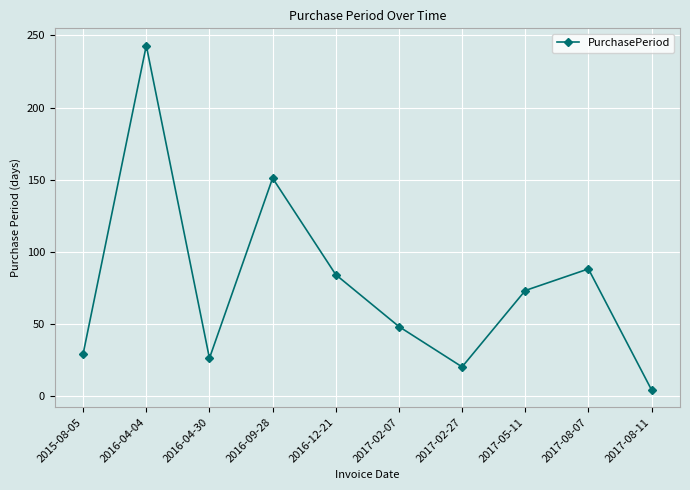

What position from the right is 2017-05-11?

3